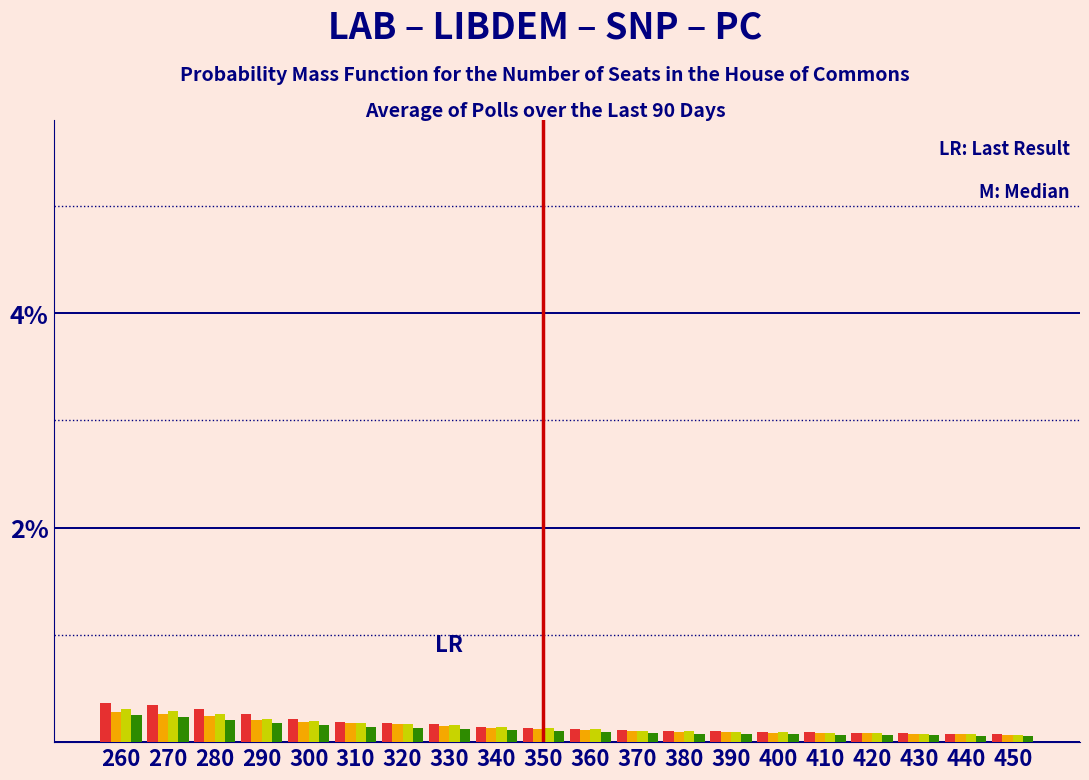

What is the total value across all series at 270?

1.1